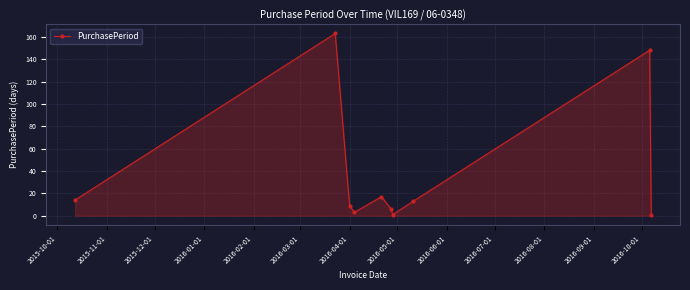

How many interior local peaks (higher than both neighbors) does the data have?

3